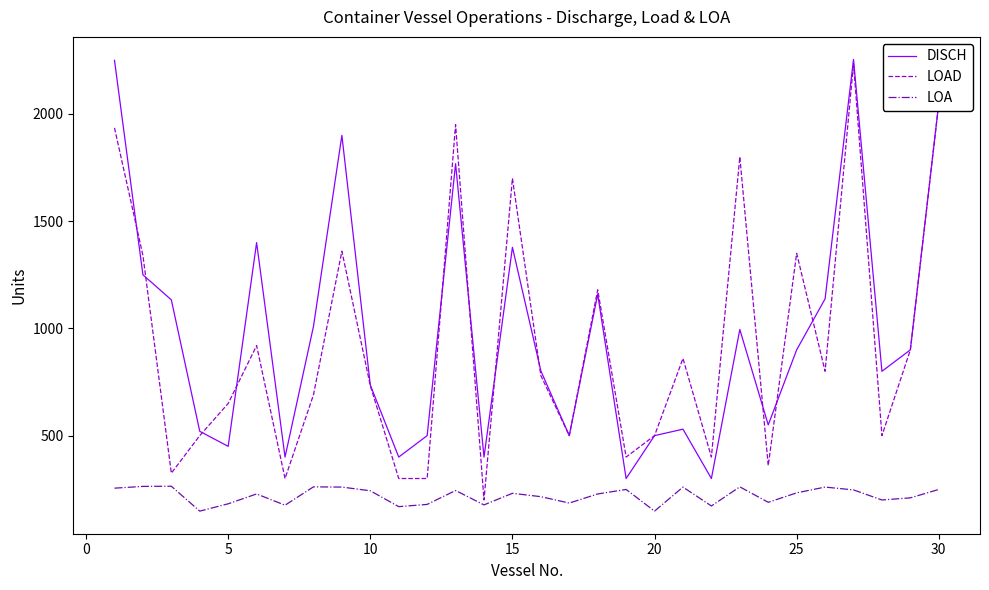

How many interior local valleys does the DISCH series have?

9